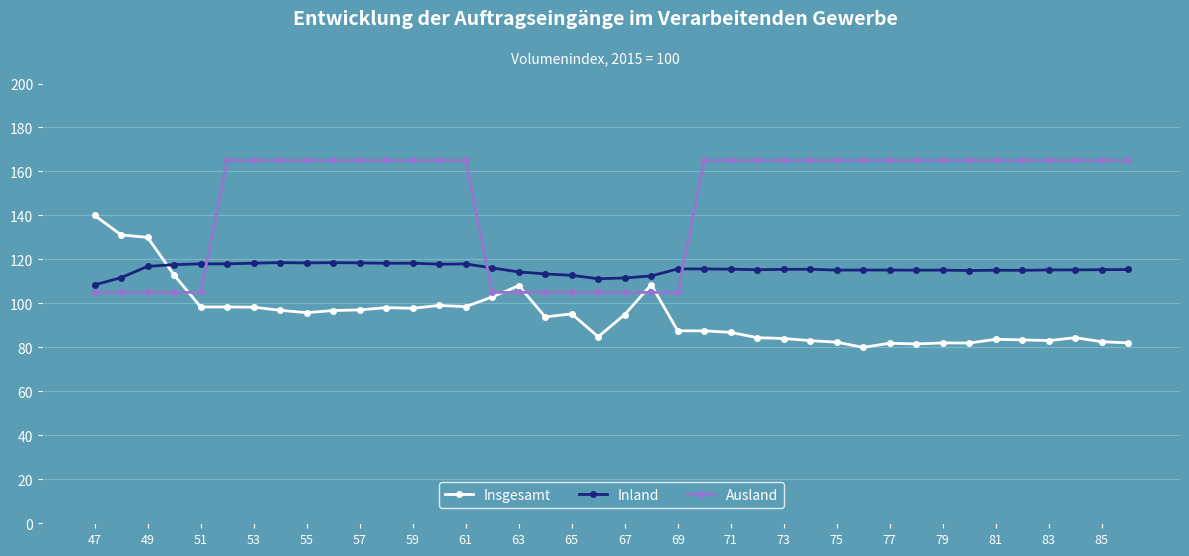

Which series ends up on top after the final intersection of Inland and Insgesamt?

Inland